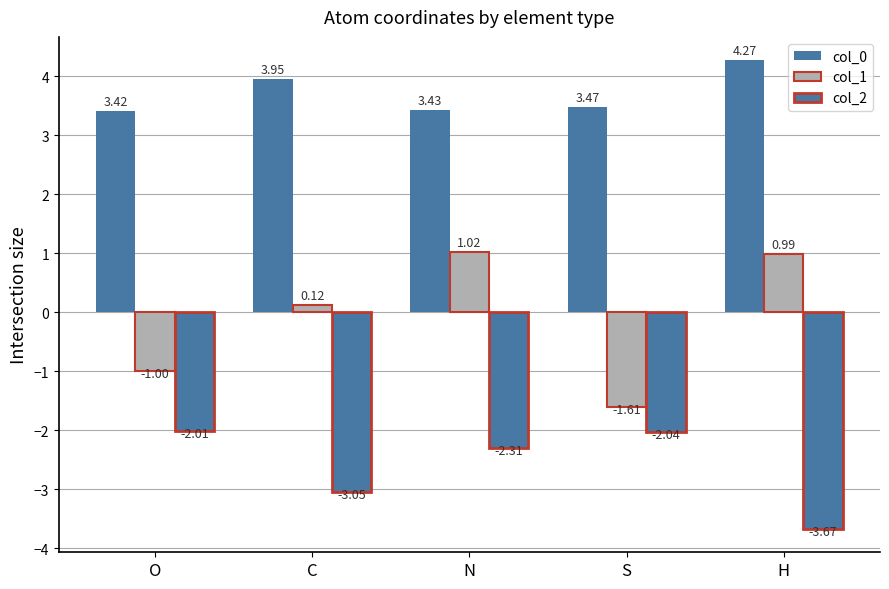

What is the label of the 4th bar from the left?

S